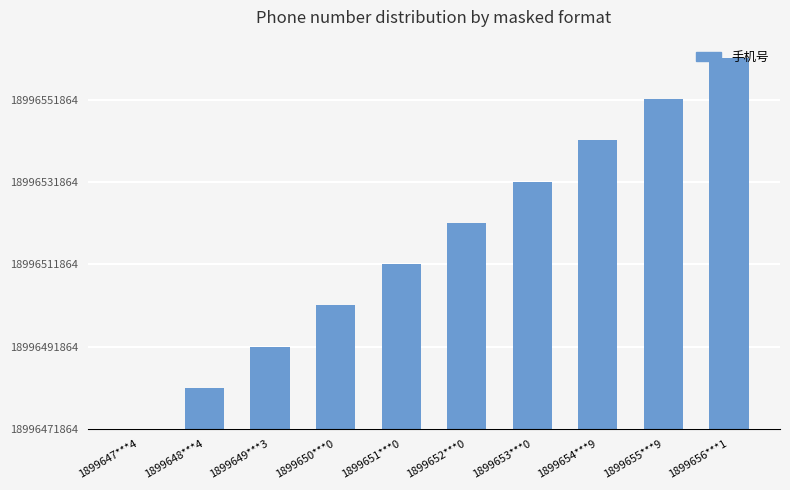

How many values are between 19999 and 70155?

6